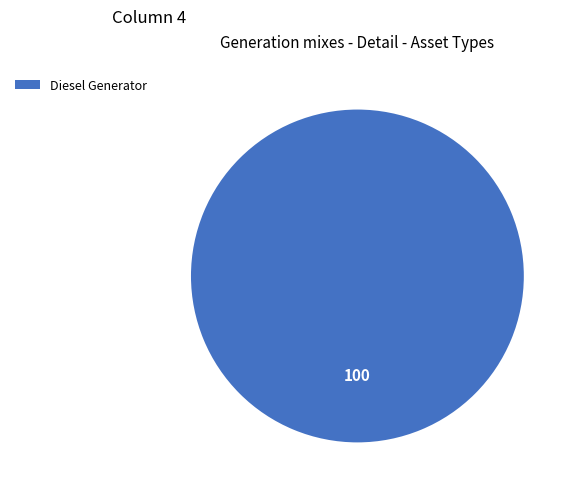

How many segments does this pie chart have?

1